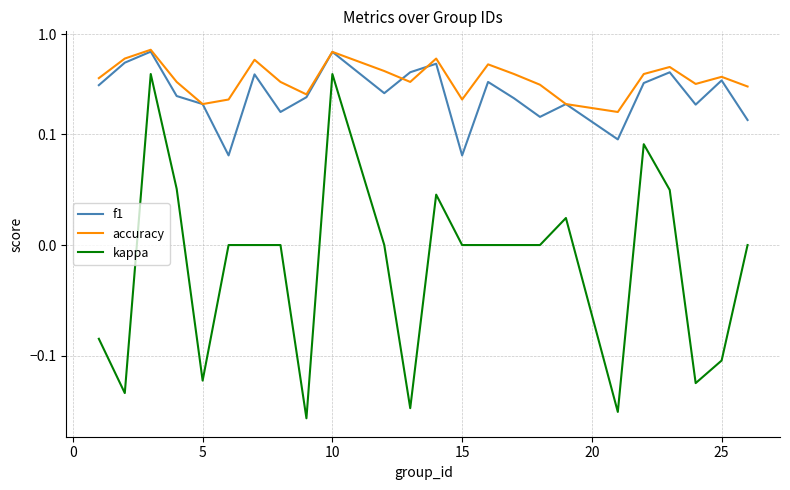

Does the chart have visible grid lines?

Yes